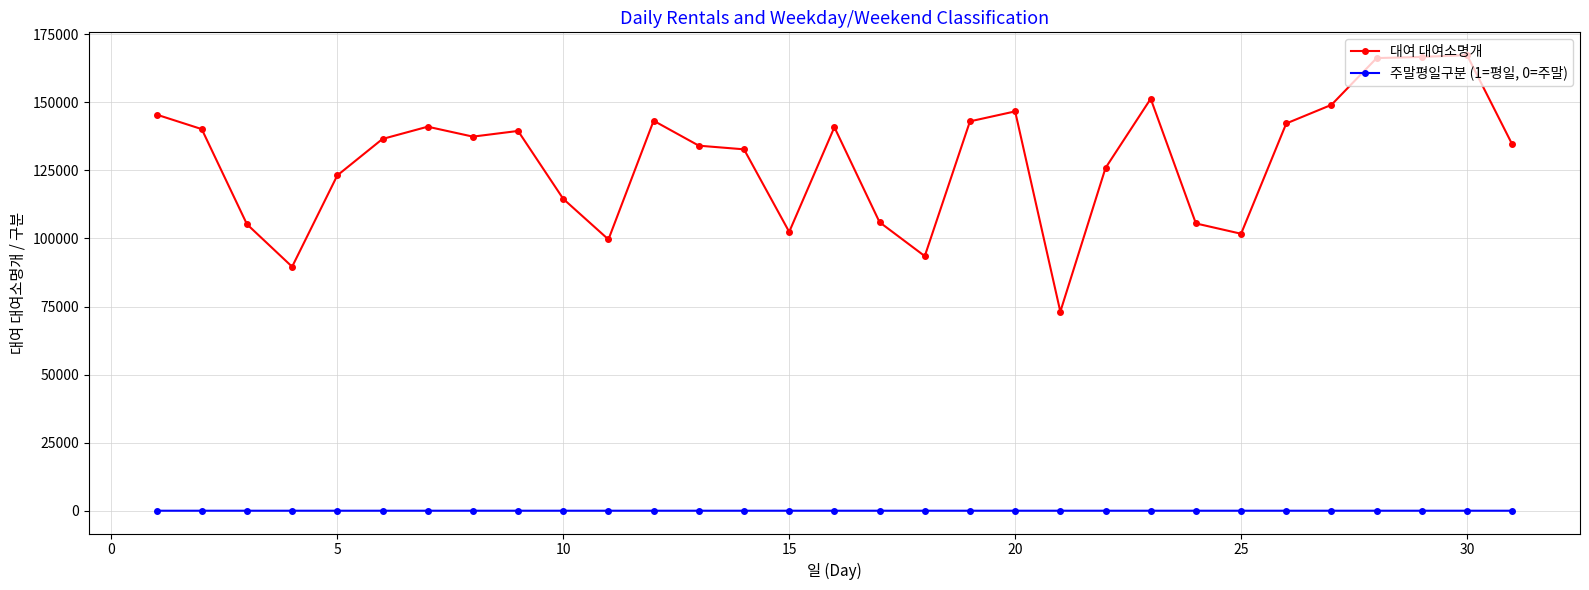

Which series has the widest spread of values?

대여 대여소명개